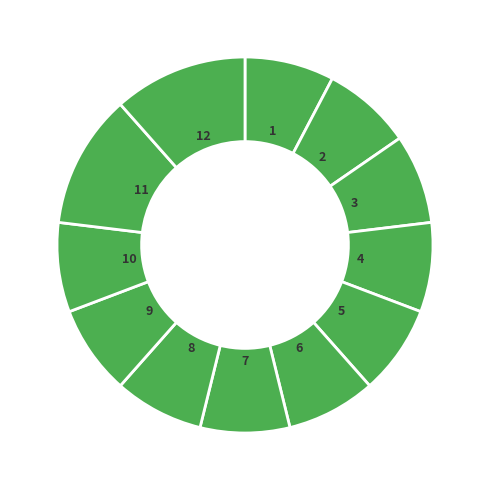

How many segments does this pie chart have?

12